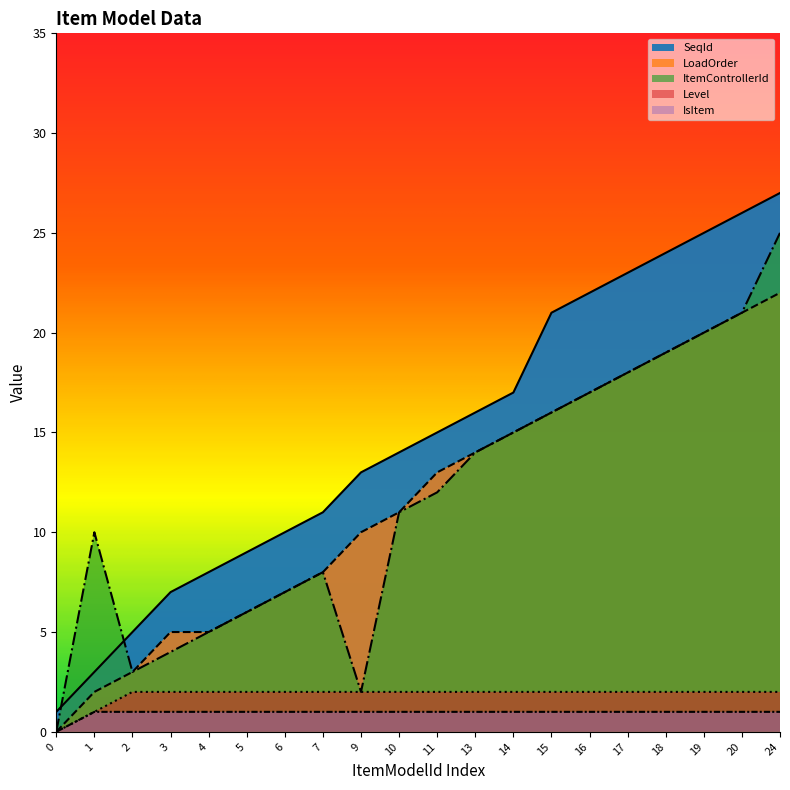

How many interior local valleys does the ItemControllerId series have?

2